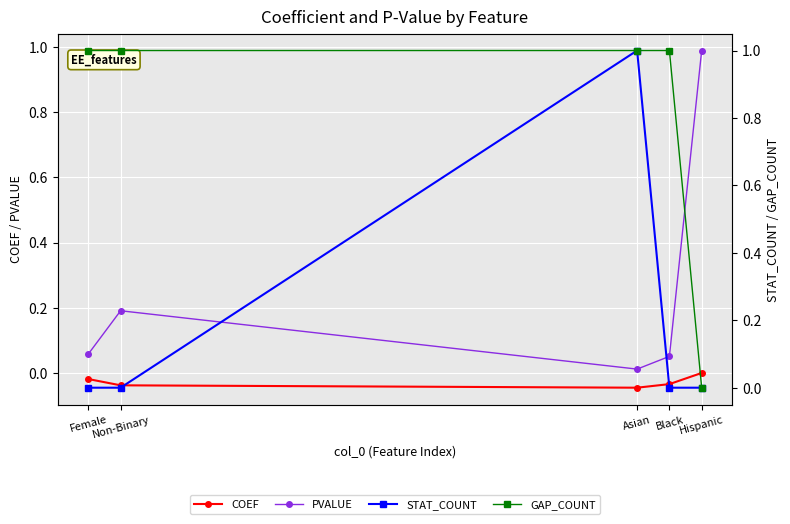

Between Black and Female, which is larger?

Female